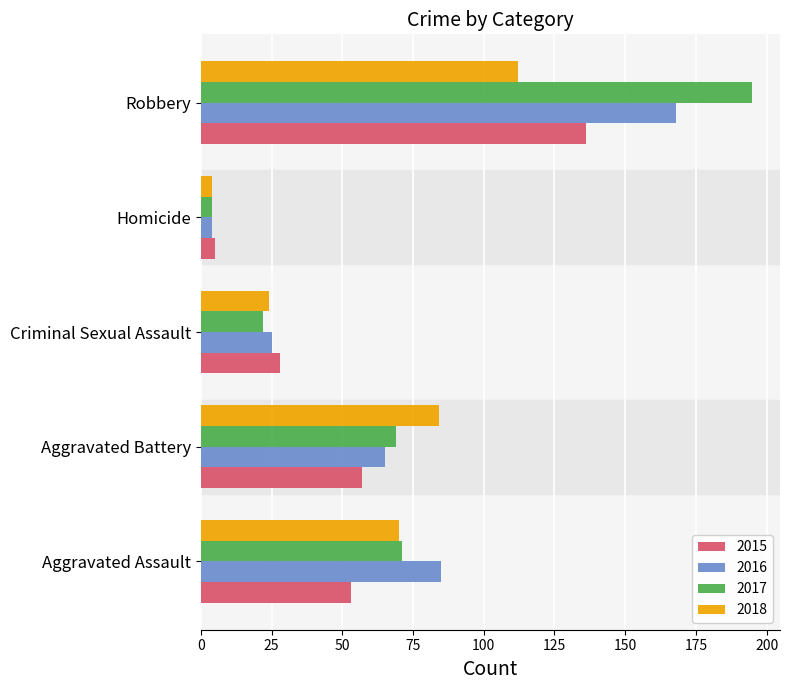

How many values in the 2018 series are below 70?

2